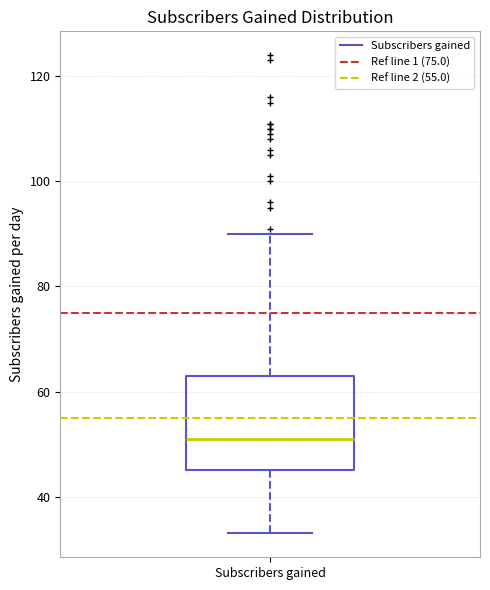

Read this box plot against the y-axis: the position of the median line, the range covered by the box, and the ends of both whiskers. The values are not printed on the chart, so give them approximately, as read against the axis.

median 52, box 46 to 64, whiskers 34 to 90